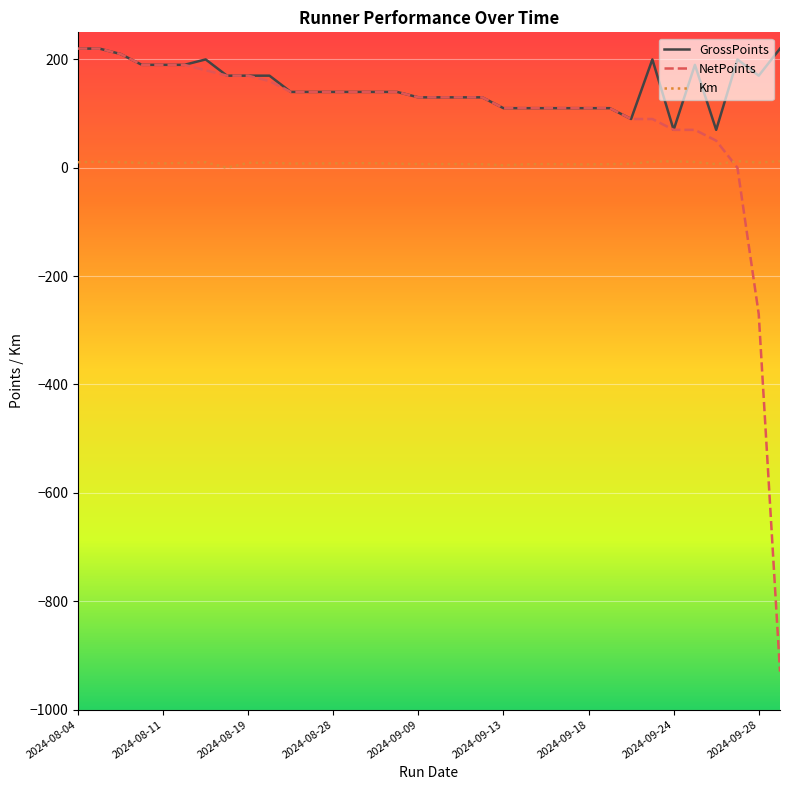

Which series has the largest range (max minus min)?

NetPoints